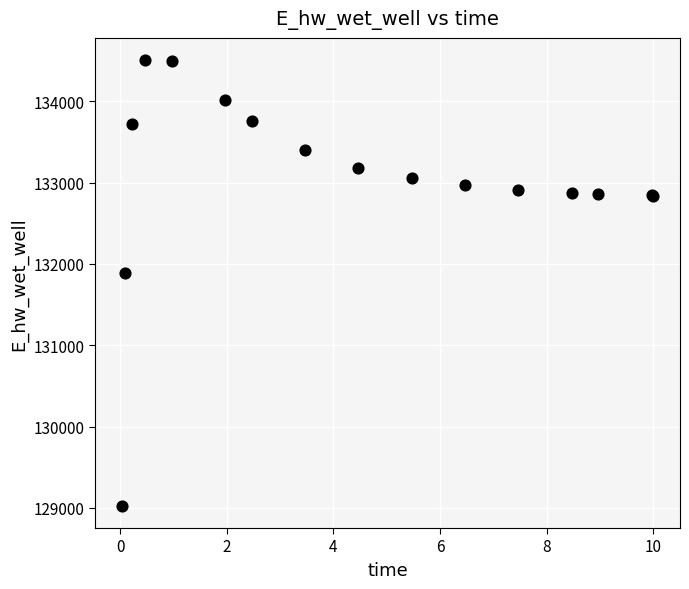

What Y value in the scatter plot is closest to 131766?

131885.5